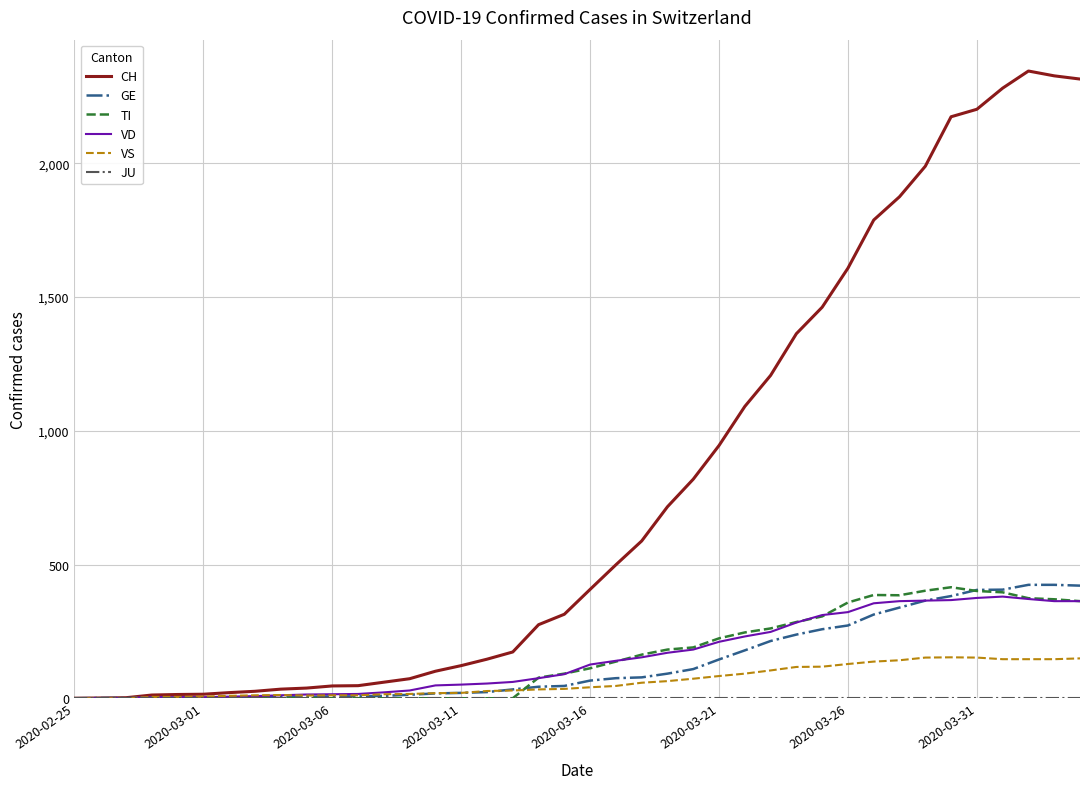

Which series has the widest spread of values?

CH